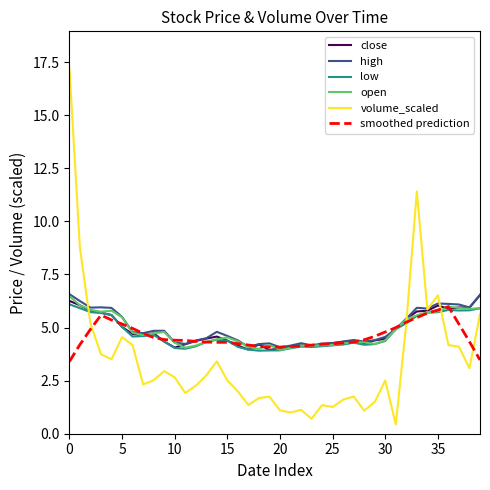

Which series has the largest range (max minus min)?

volume_scaled